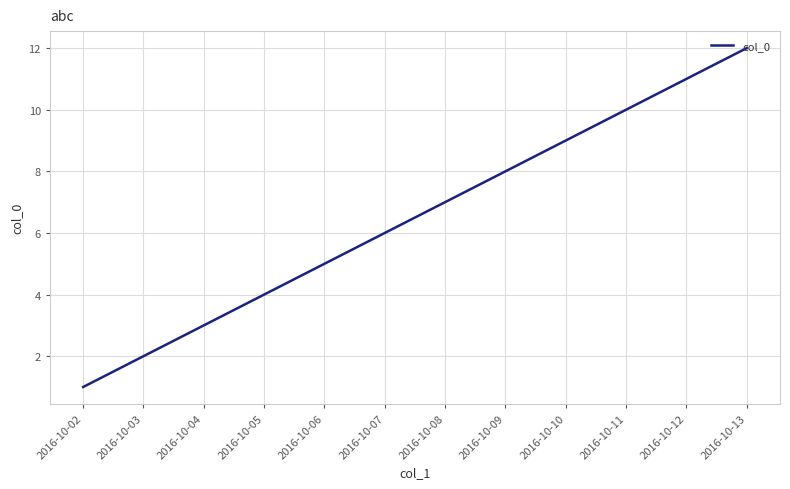

How many lines are shown in the chart?

1